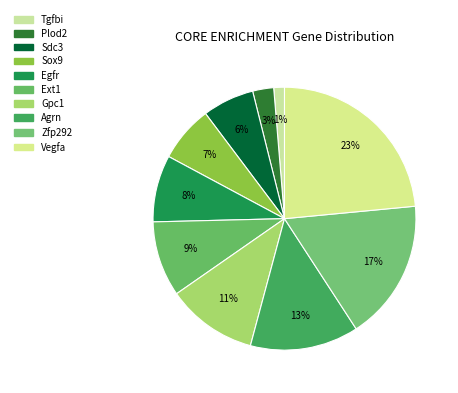

Does any single category account for the majority?

No